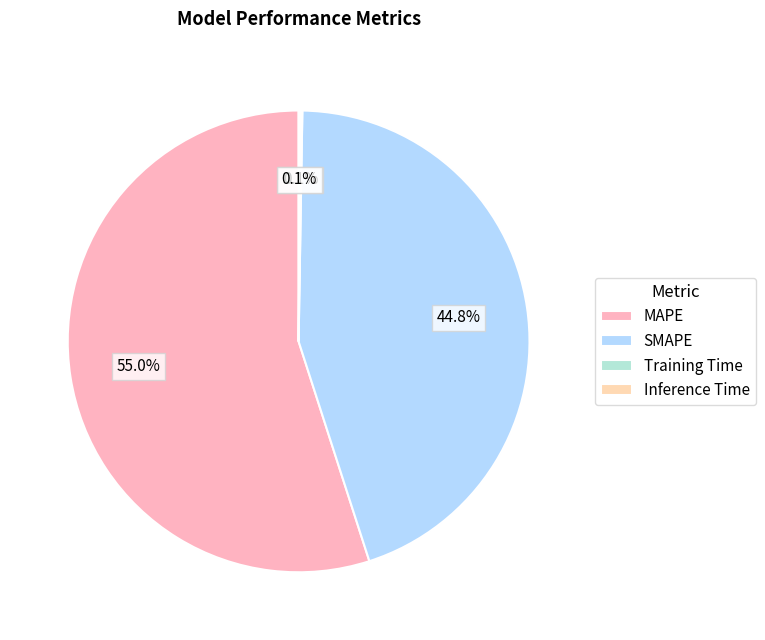

Which category accounts for the majority?

MAPE